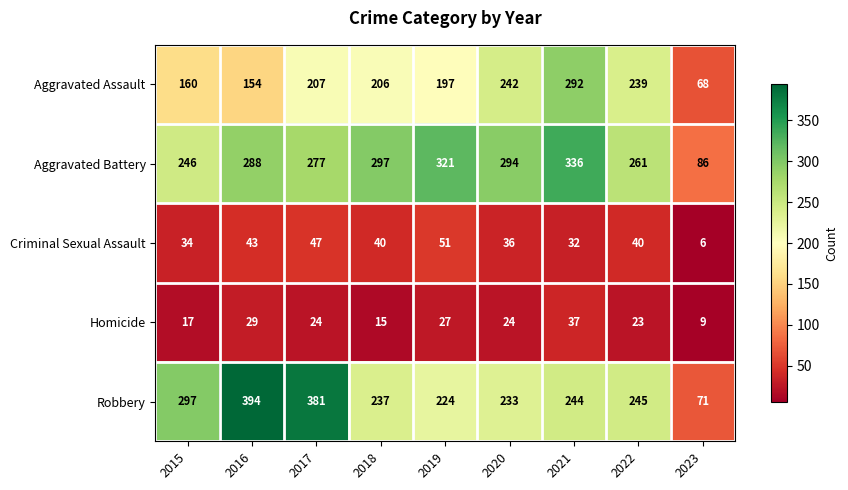

Which series has the largest total across all categories?

Aggravated Battery